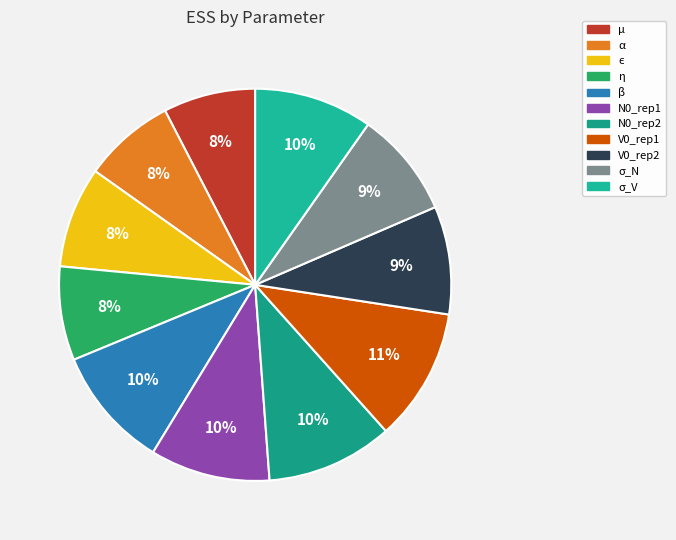

What percentage is the σ_V slice, to the nearest percent?

10%